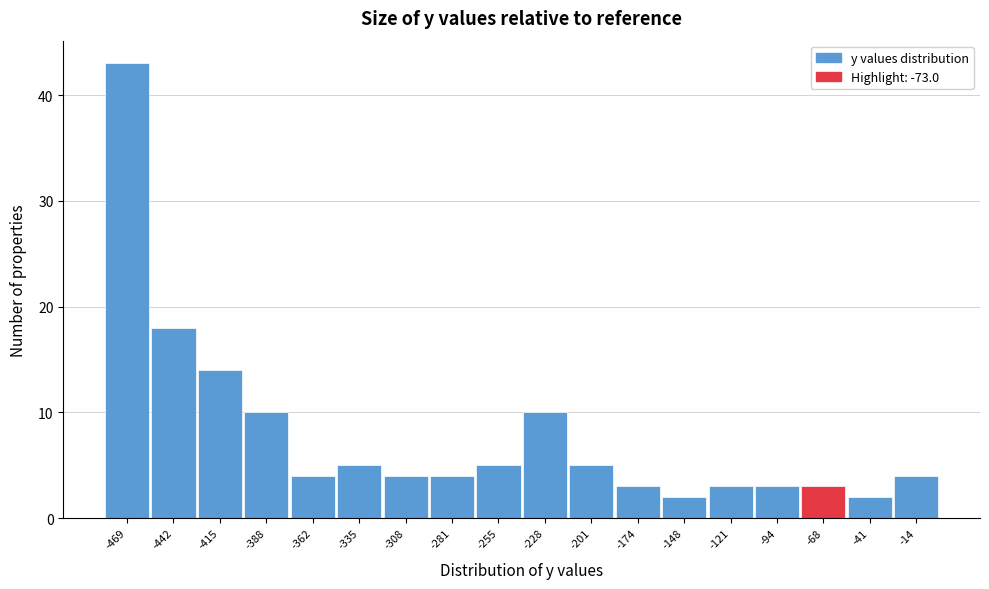

Over which range of the x-axis is the bar tallest?

-480 to -455